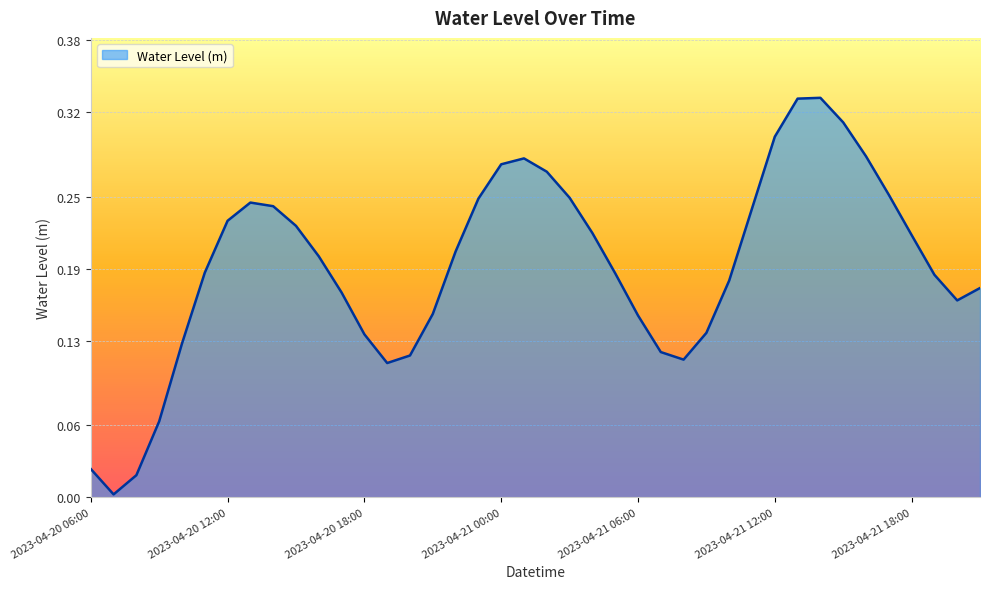

Reading left to right, transcribe all the data shown in this chart.

2023-04-20 06:00=0.0	2023-04-20 07:00=0.0	2023-04-20 08:00=0.0	2023-04-20 09:00=0.1	2023-04-20 10:00=0.1	2023-04-20 11:00=0.2	2023-04-20 12:00=0.2	2023-04-20 13:00=0.2	2023-04-20 14:00=0.2	2023-04-20 15:00=0.2	2023-04-20 16:00=0.2	2023-04-20 17:00=0.2	2023-04-20 18:00=0.1	2023-04-20 19:00=0.1	2023-04-20 20:00=0.1	2023-04-20 21:00=0.2	2023-04-20 22:00=0.2	2023-04-20 23:00=0.2	2023-04-21 00:00=0.3	2023-04-21 01:00=0.3	2023-04-21 02:00=0.3	2023-04-21 03:00=0.2	2023-04-21 04:00=0.2	2023-04-21 05:00=0.2	2023-04-21 06:00=0.2	2023-04-21 07:00=0.1	2023-04-21 08:00=0.1	2023-04-21 09:00=0.1	2023-04-21 10:00=0.2	2023-04-21 11:00=0.2	2023-04-21 12:00=0.3	2023-04-21 13:00=0.3	2023-04-21 14:00=0.3	2023-04-21 15:00=0.3	2023-04-21 16:00=0.3	2023-04-21 17:00=0.3	2023-04-21 18:00=0.2	2023-04-21 19:00=0.2	2023-04-21 20:00=0.2	2023-04-21 21:00=0.2